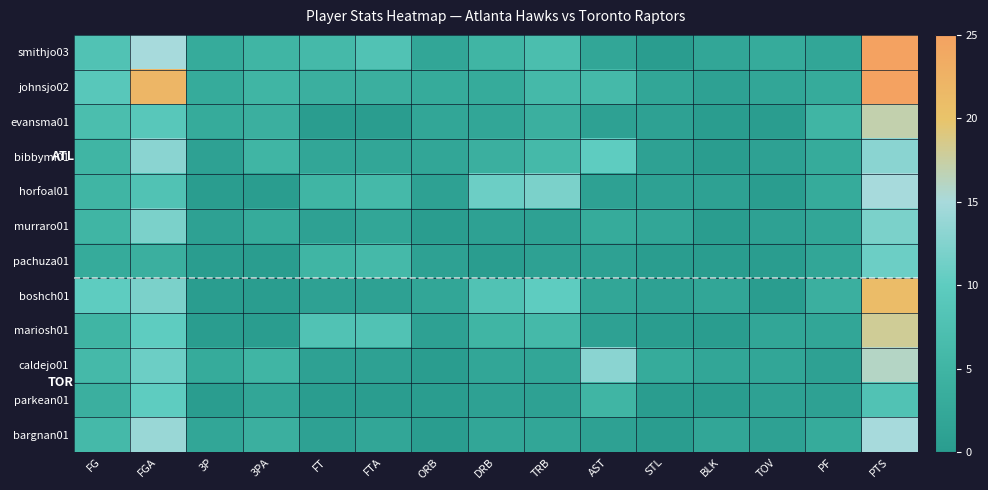

What is the greatest value displayed?

25